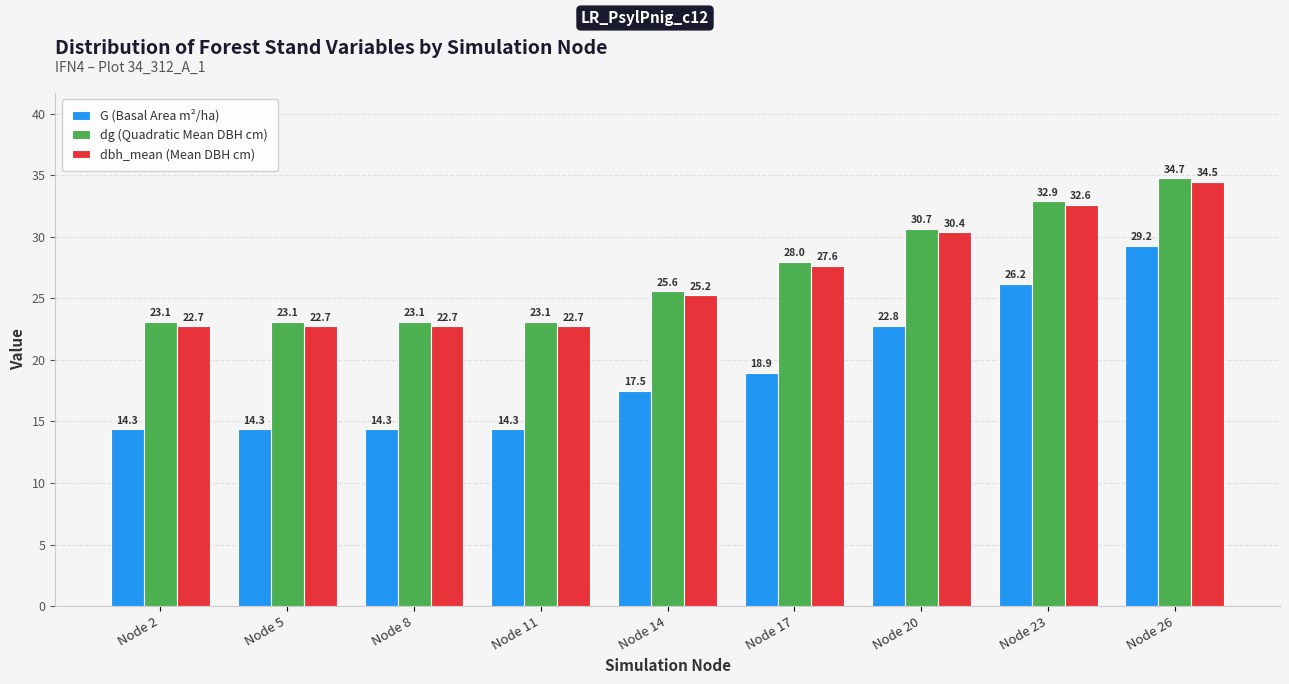

Does the chart contain any negative values?

No